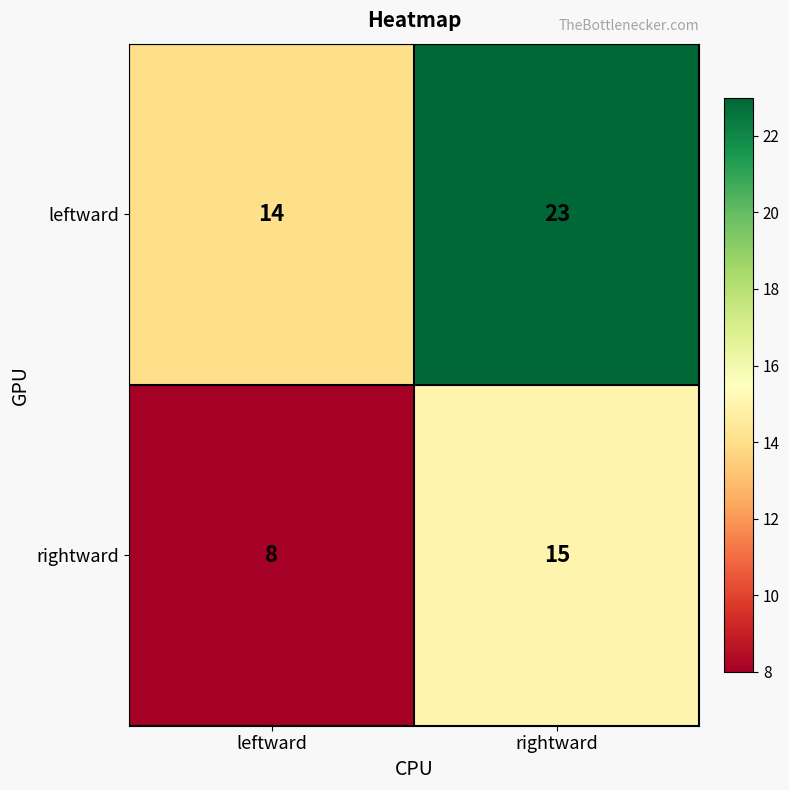

What is the total value across all series at rightward?

38